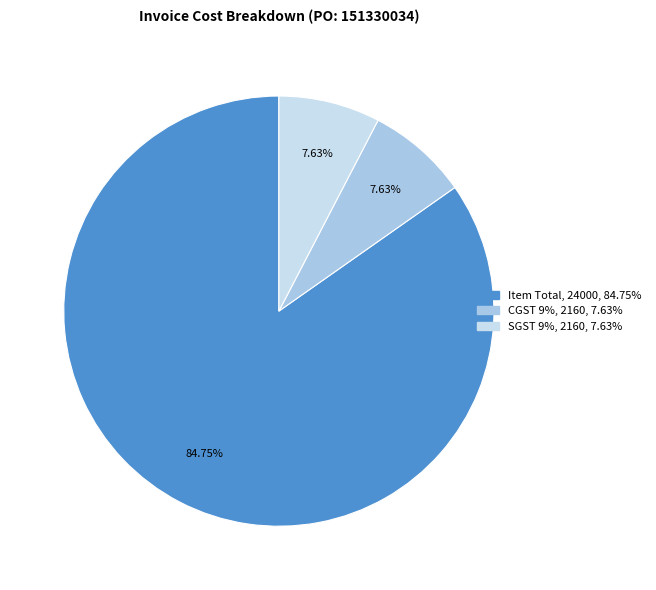

Which has a higher value, SGST 9% or Item Total?

Item Total